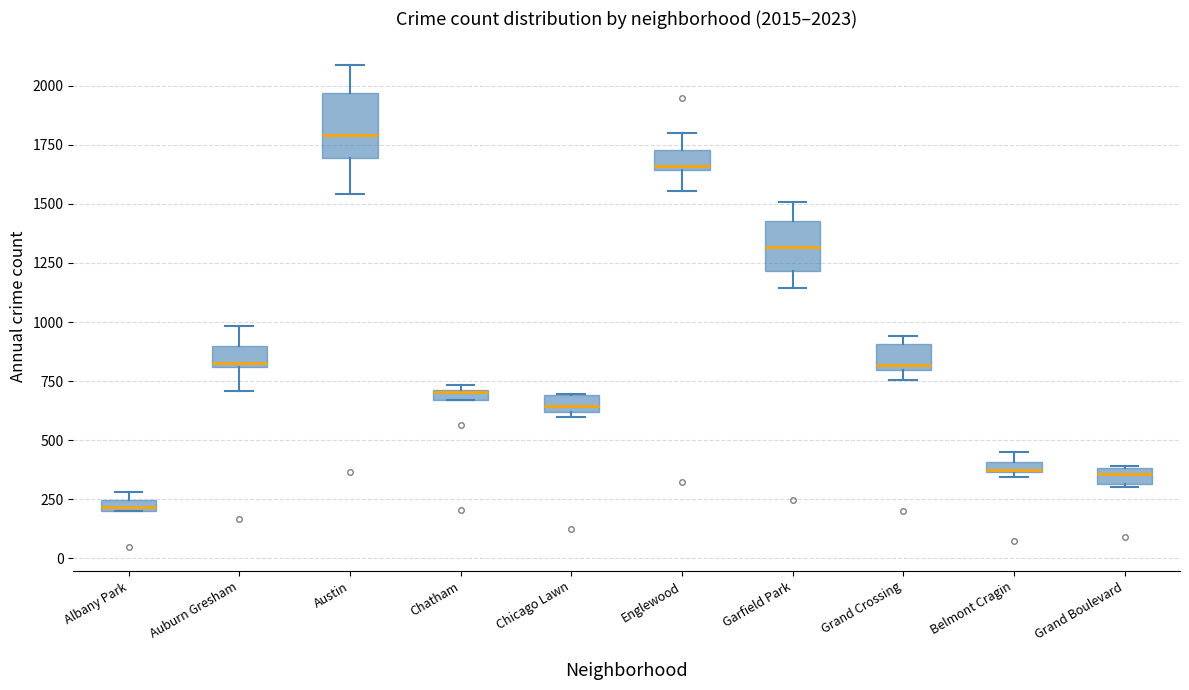

Which box has the highest median line?

Austin